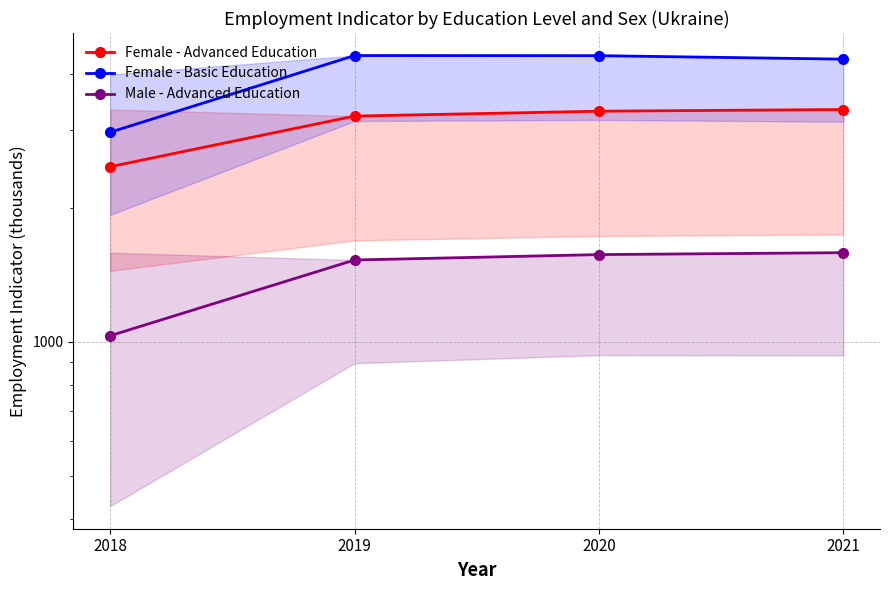

At how many categories does at least one series exceed 2669?

4